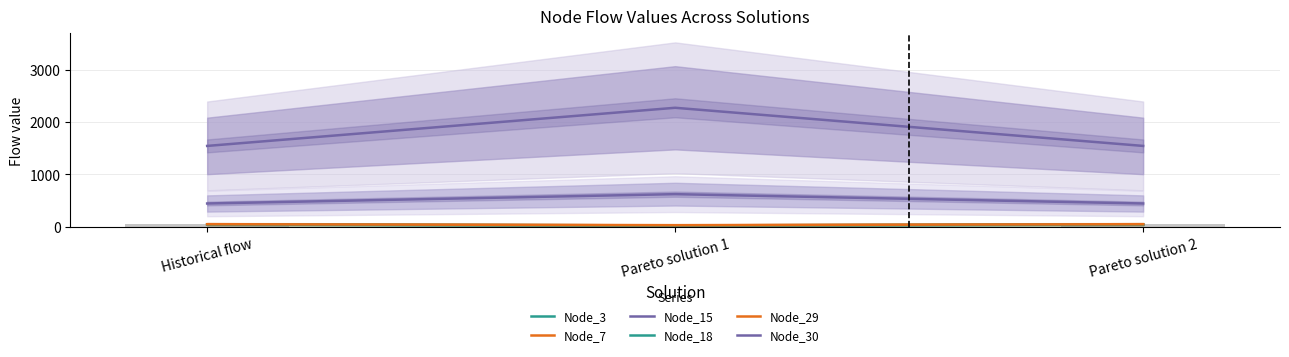

What position from the right is Pareto solution 1?

2